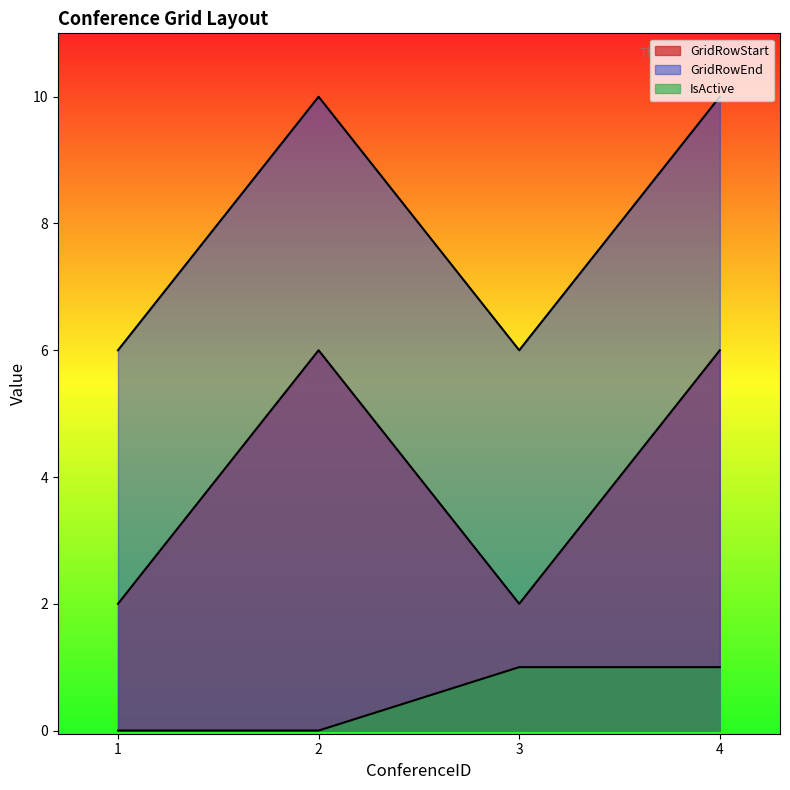

At which label does GridRowEnd reach its minimum?

1